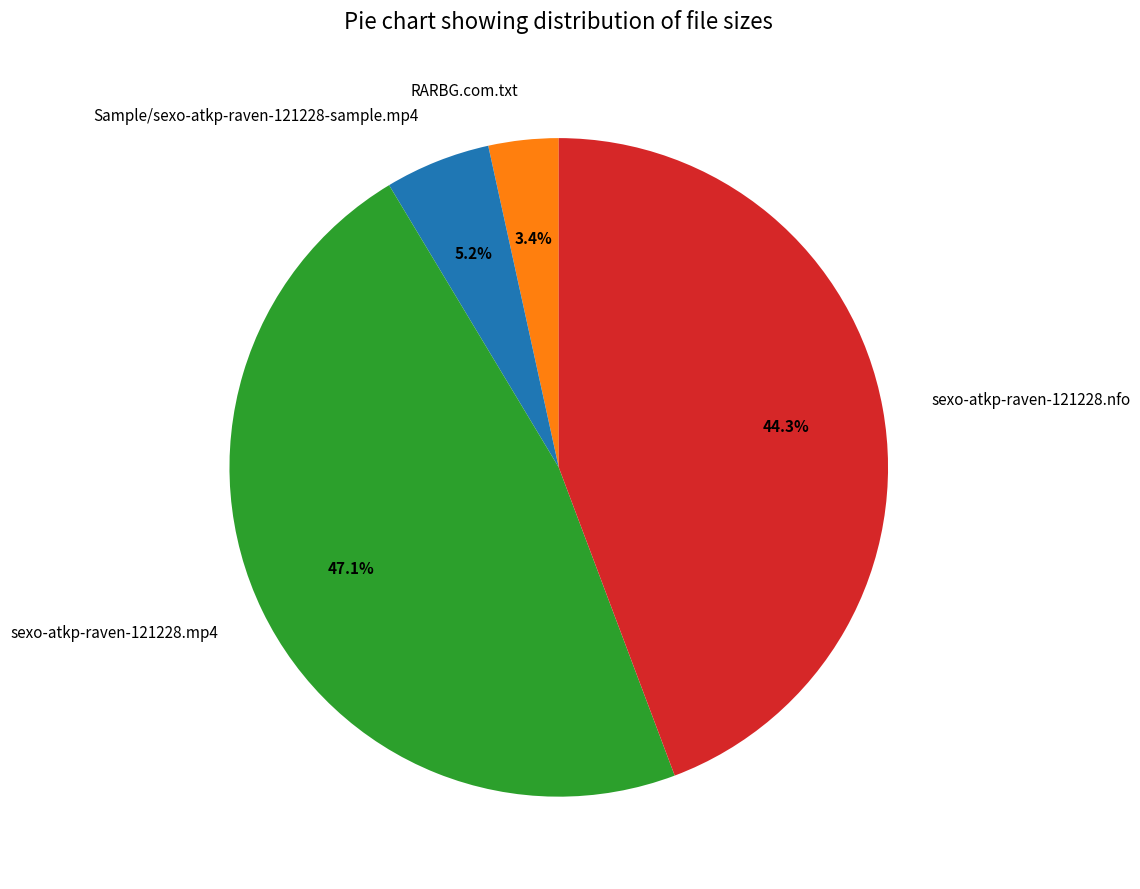

Between sexo-atkp-raven-121228.mp4 and Sample/sexo-atkp-raven-121228-sample.mp4, which is larger?

sexo-atkp-raven-121228.mp4